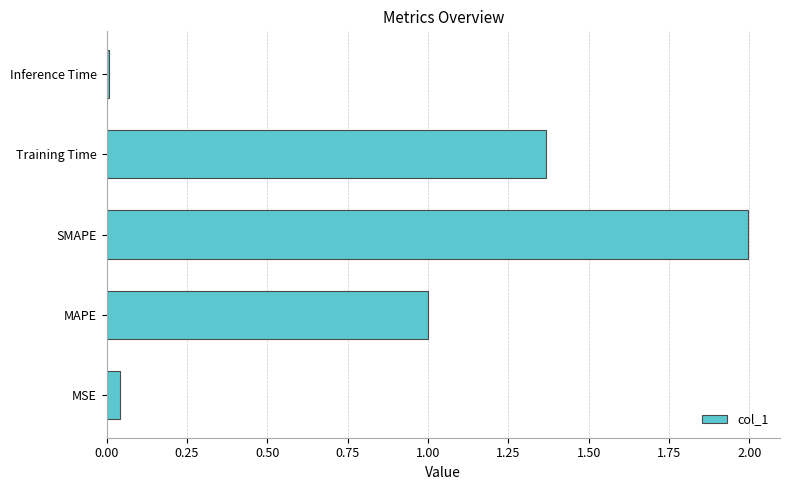

How many categories are shown in the chart?

5